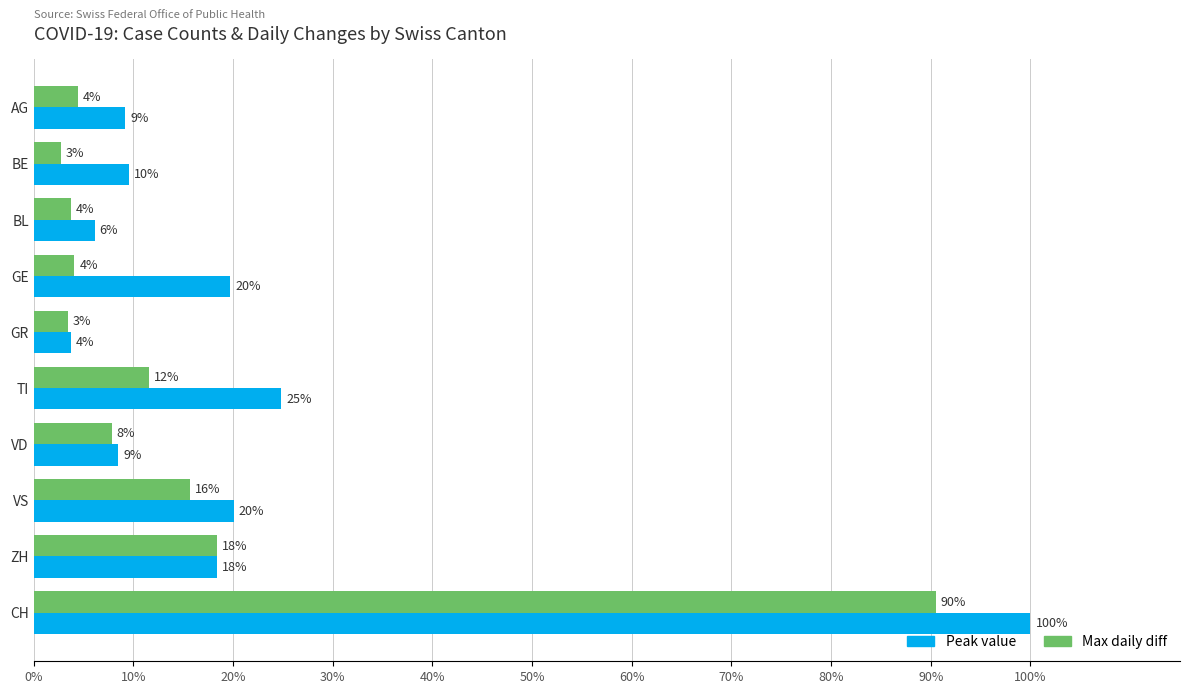

What are all the series names shown in the legend?

Peak value, Max daily diff